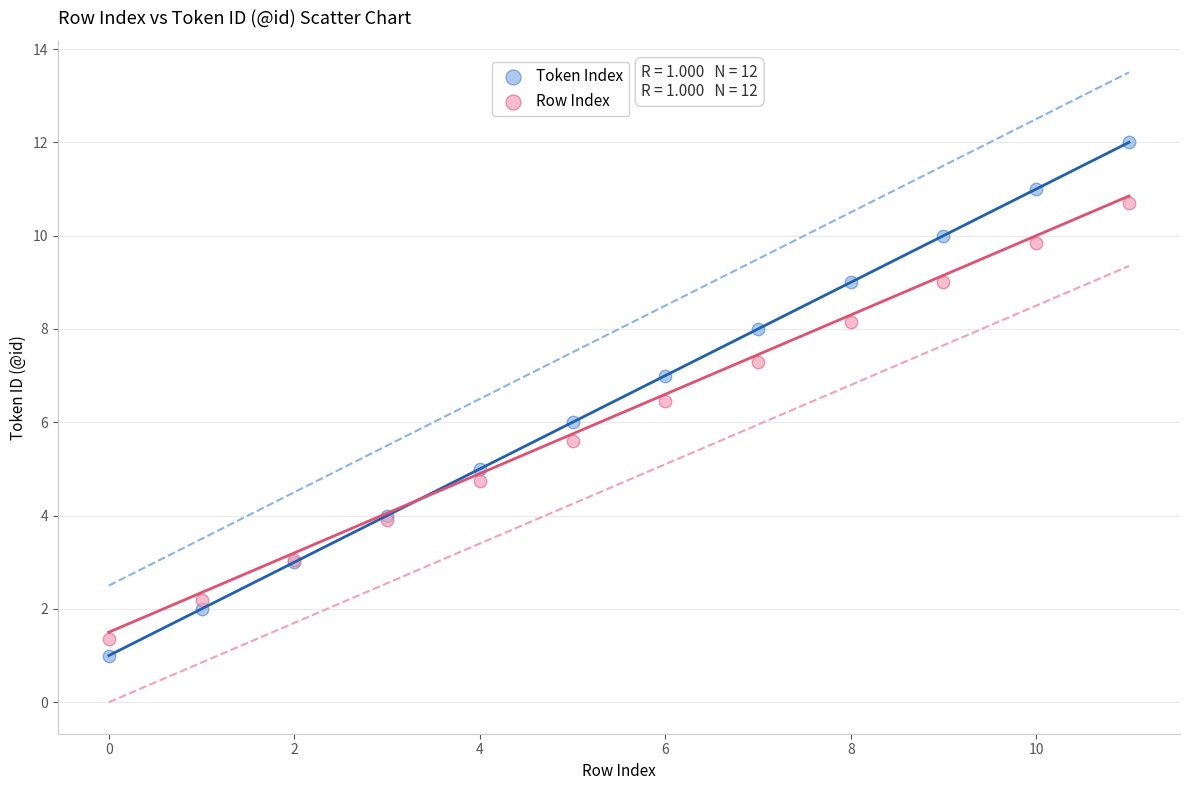

Which series reaches the maximum Y coordinate?

Token Index